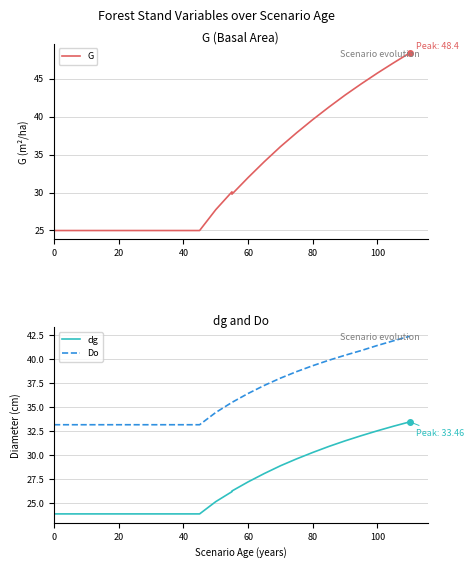

At how many categories does at least one series exceed 44?

4